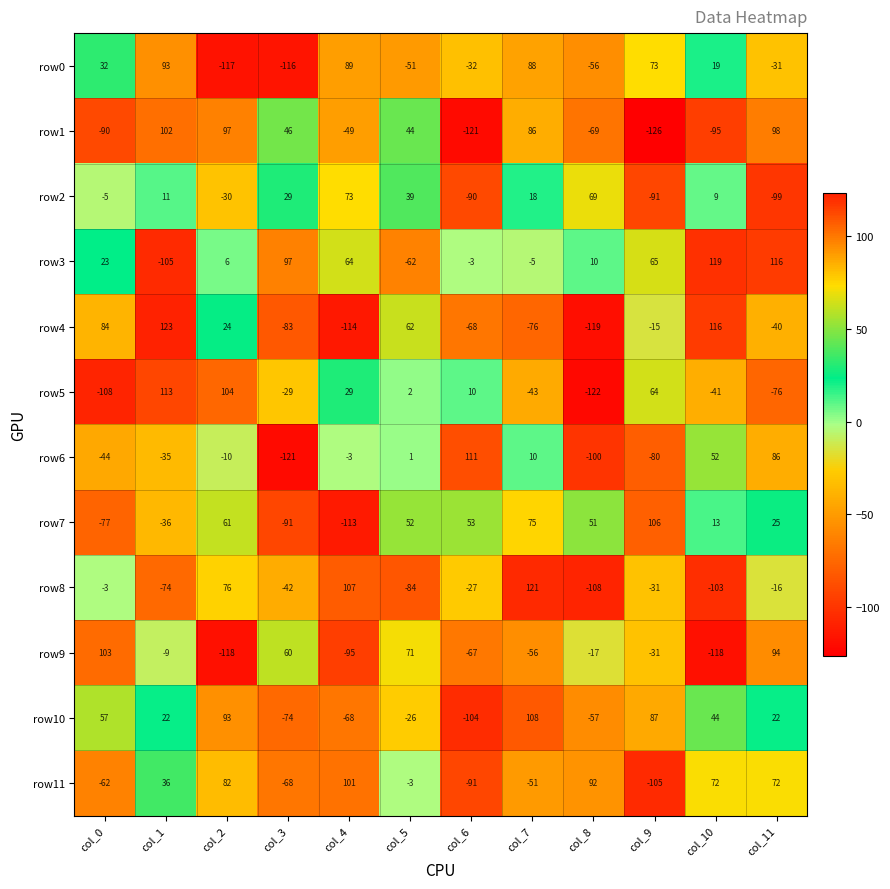

Which category has the lowest value across all series?

col_9